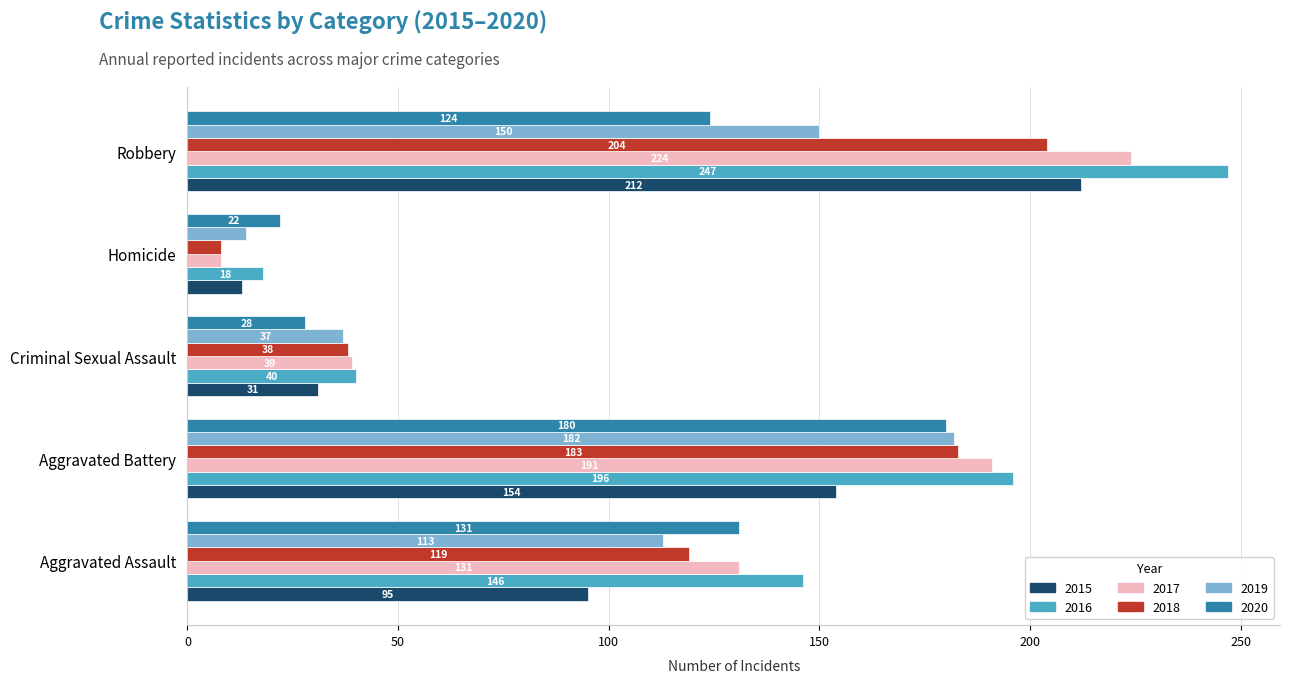

What is the difference between the second highest and minimum values in the 2020 series?

109